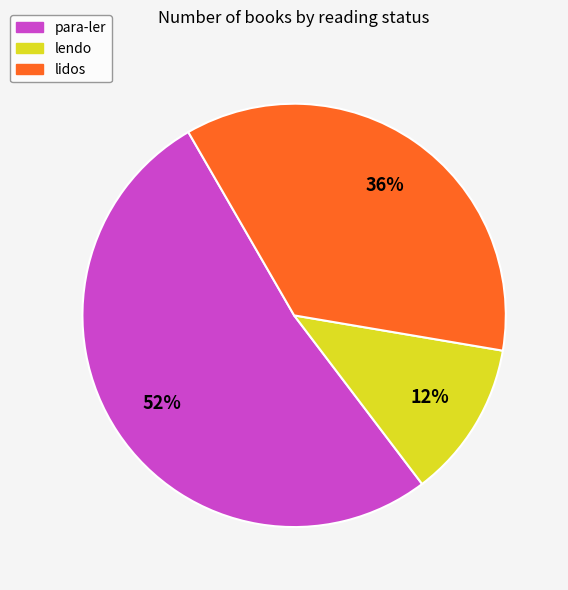

Is there a majority slice in this chart?

Yes